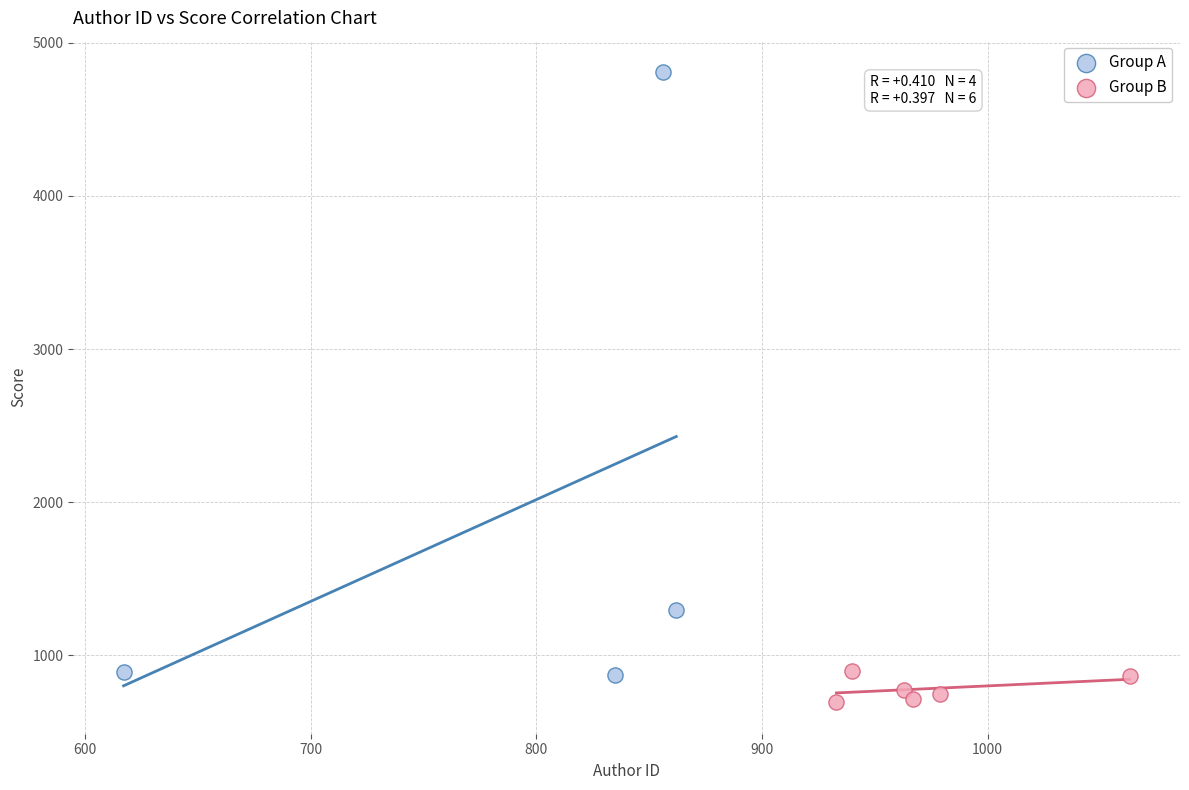

Which series has the widest spread of Y values?

Group A